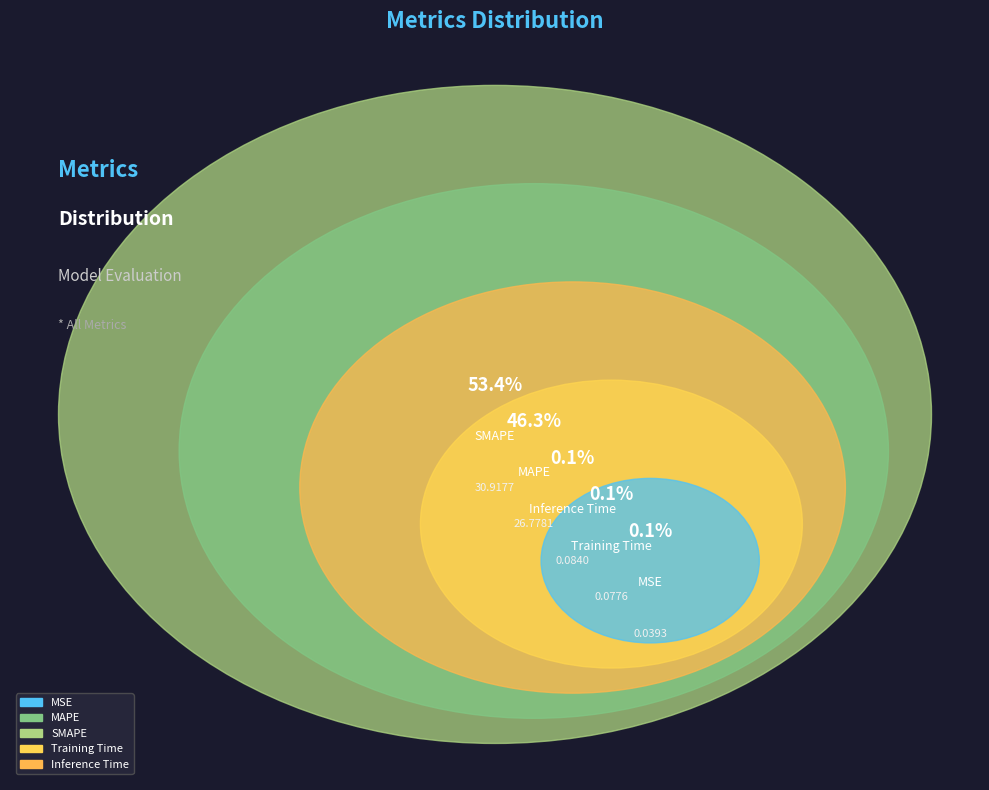

What is the majority slice?

SMAPE